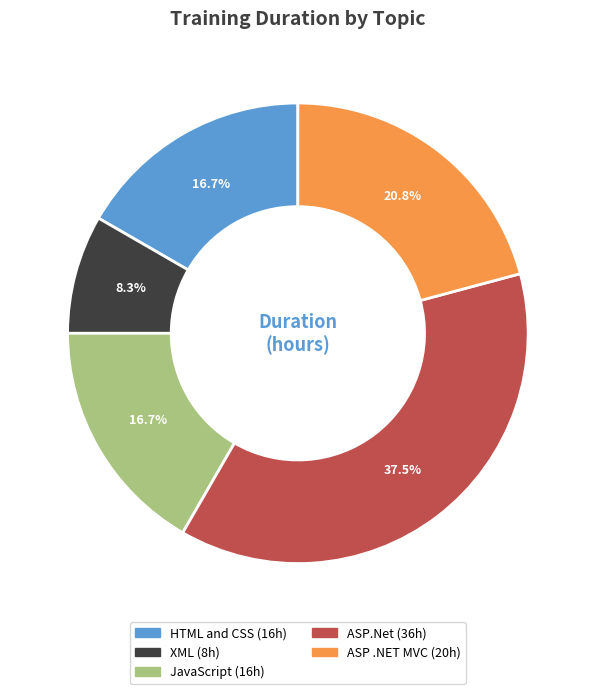

Between ASP .NET MVC and XML, which is larger?

ASP .NET MVC